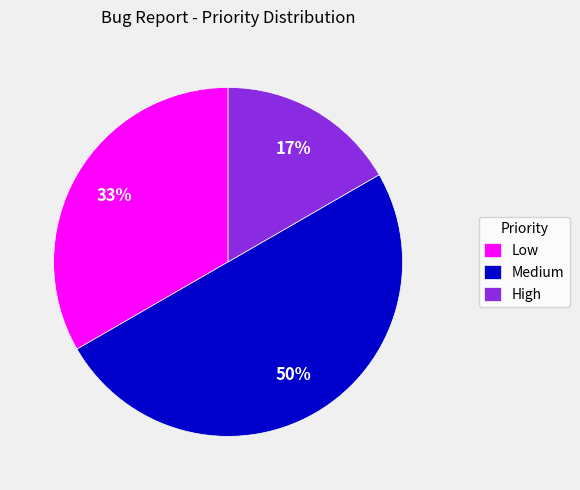

Count the number of slices in the pie.

3